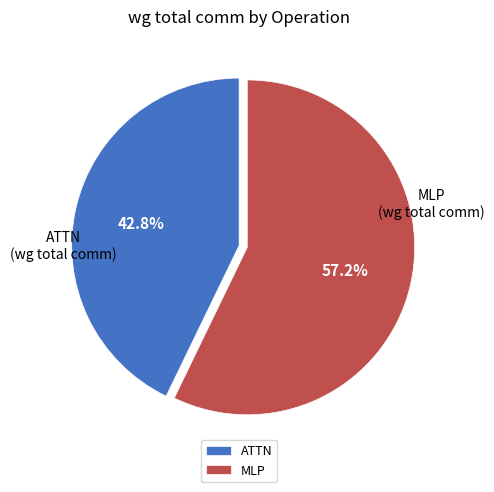

To the nearest percent, what is the average slice percentage?

50%